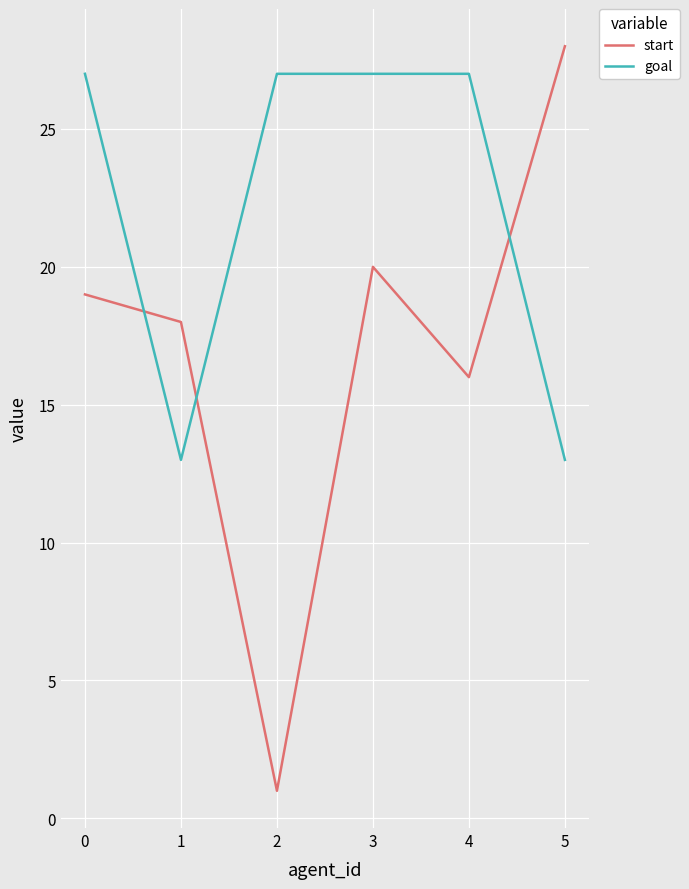

What are all the series names shown in the legend?

start, goal